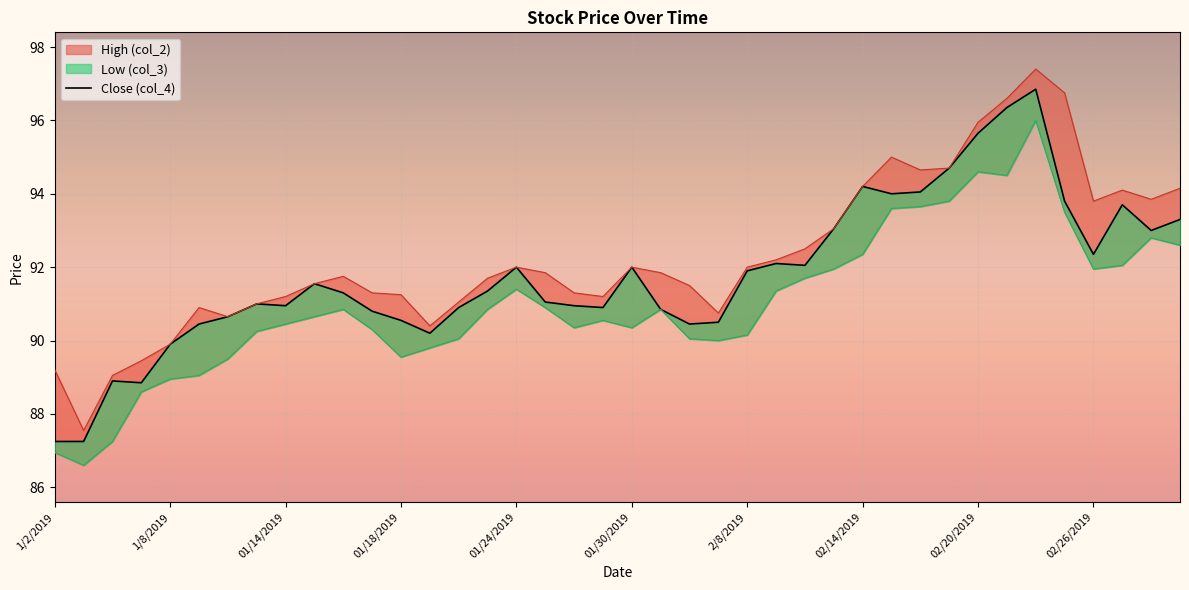

How many categories are shown in the chart?

40